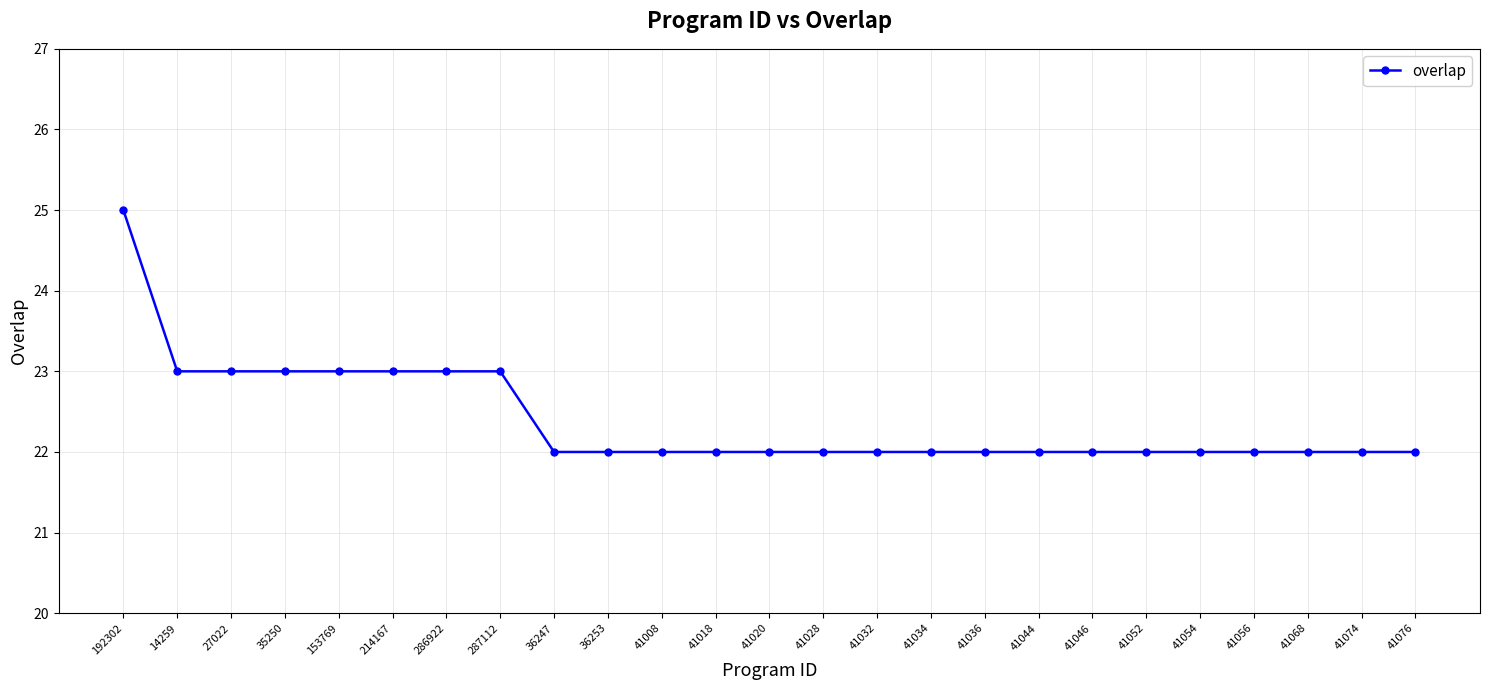

What is the greatest value displayed?

25